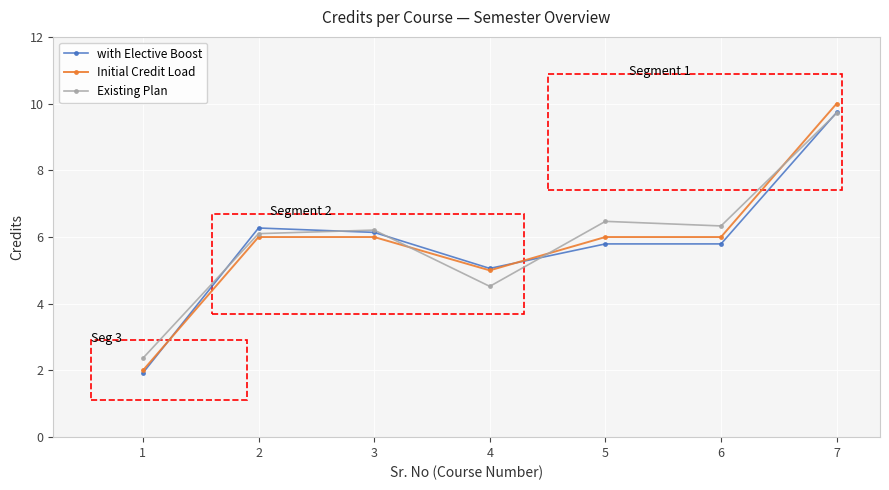

What value does the Existing Plan series have at 1?

2.4